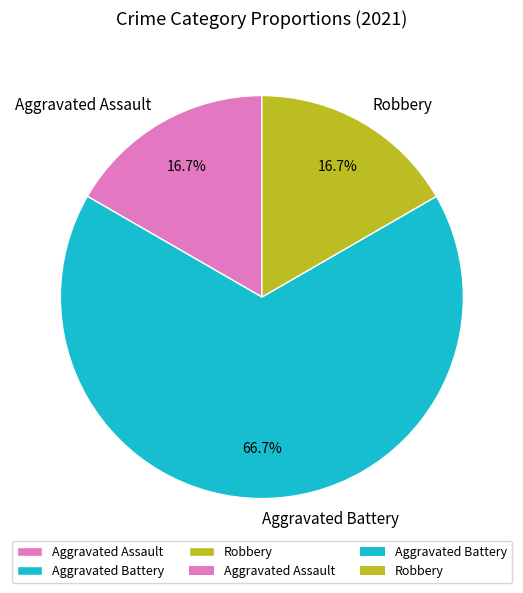

Is there a majority slice in this chart?

Yes